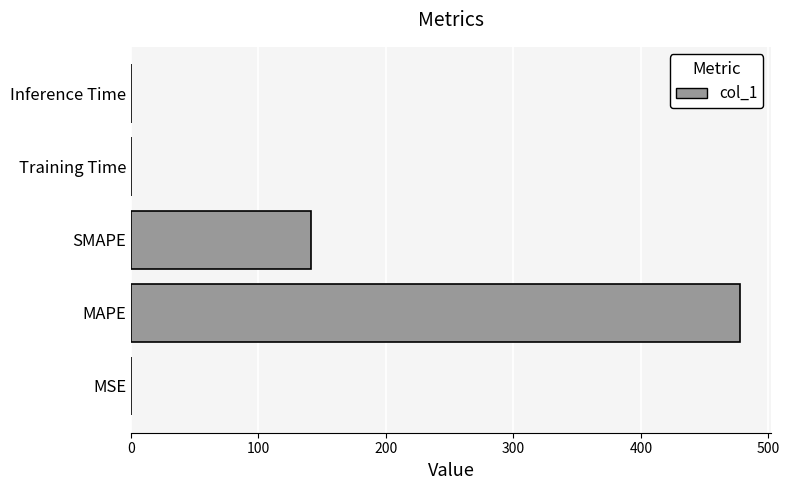

What is the sum of all values?

619.6